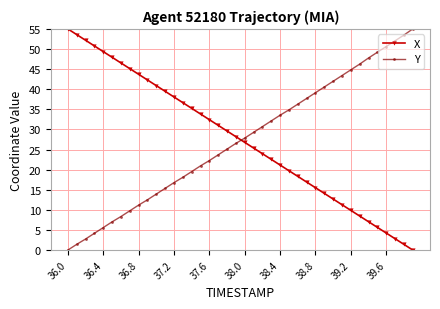

What is the highest value of the Y series?

55.0